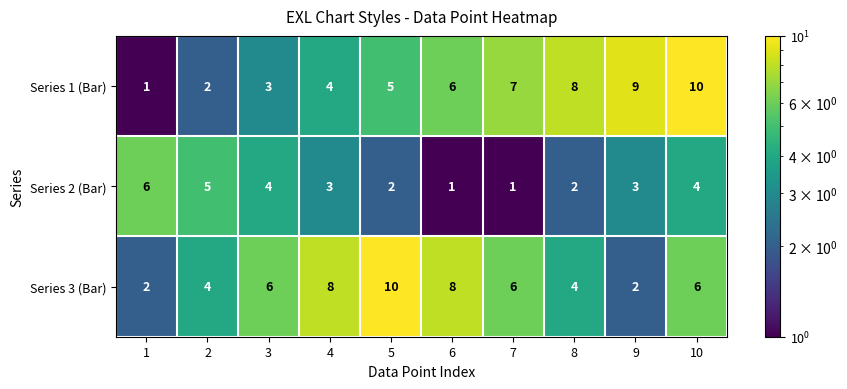

Which series has the widest spread of values?

Series 1 (Bar)